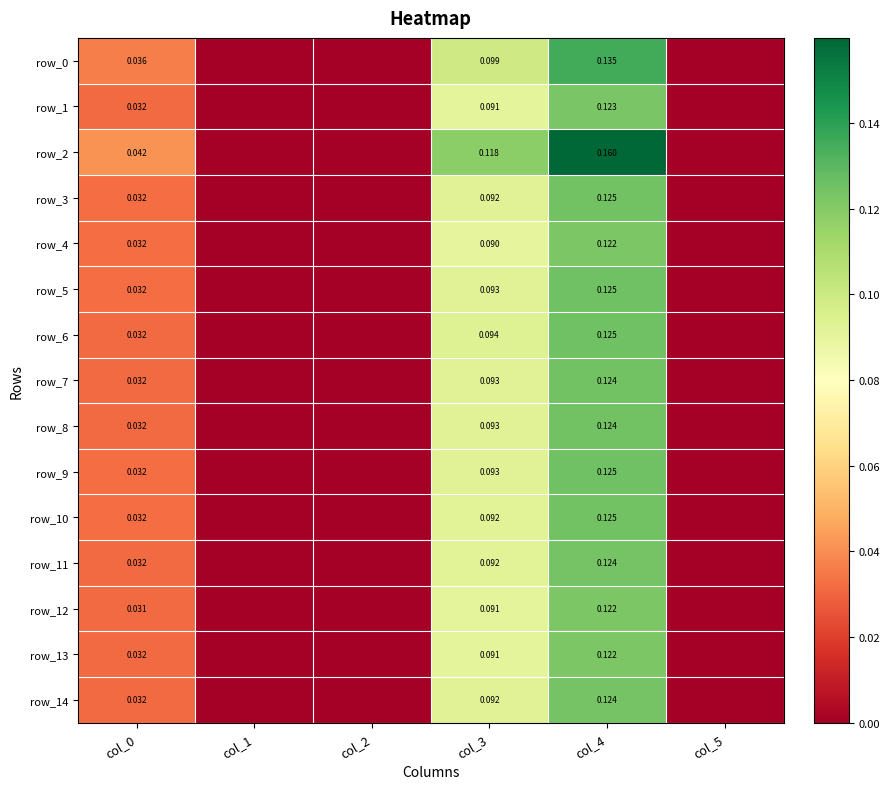

Is it true that row_12 equals 0.1 at col_2?

False